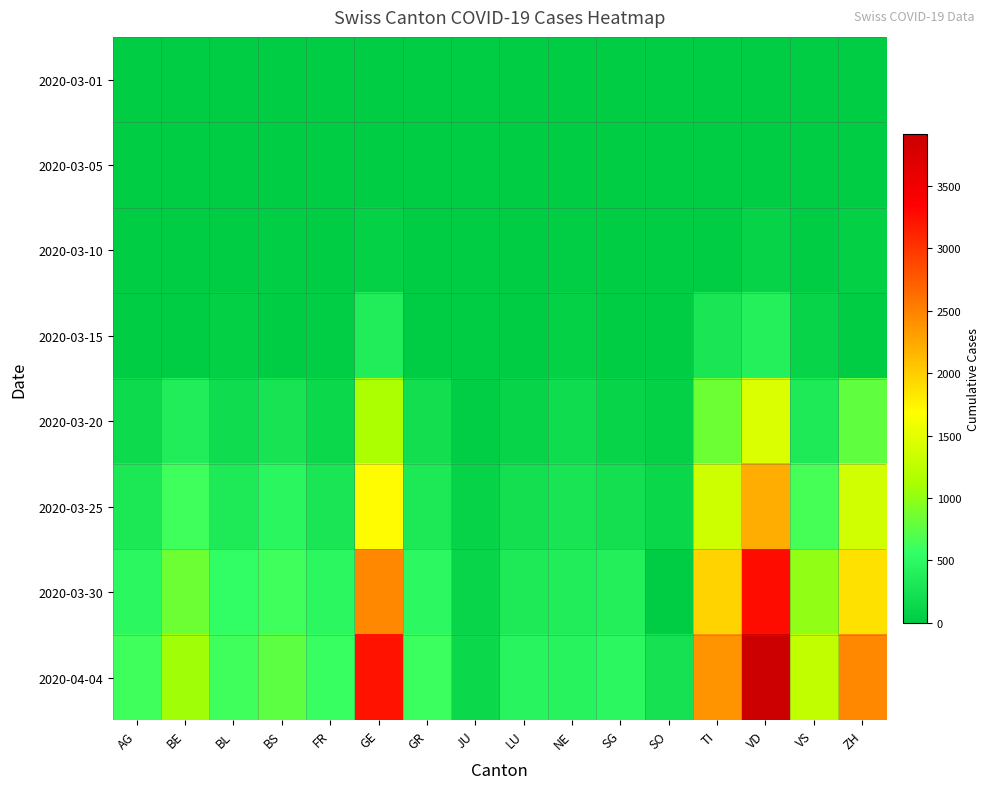

Rank the series by their maximum value, from highest to lowest.

2020-04-04, 2020-03-30, 2020-03-25, 2020-03-20, 2020-03-15, 2020-03-10, 2020-03-05, 2020-03-01